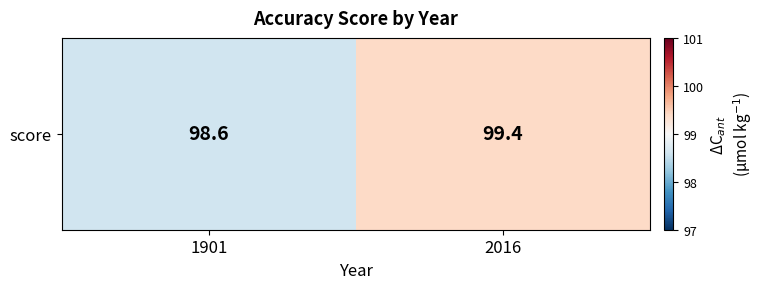

The chart shows a value of 99.4 at 2016. True or false?

True